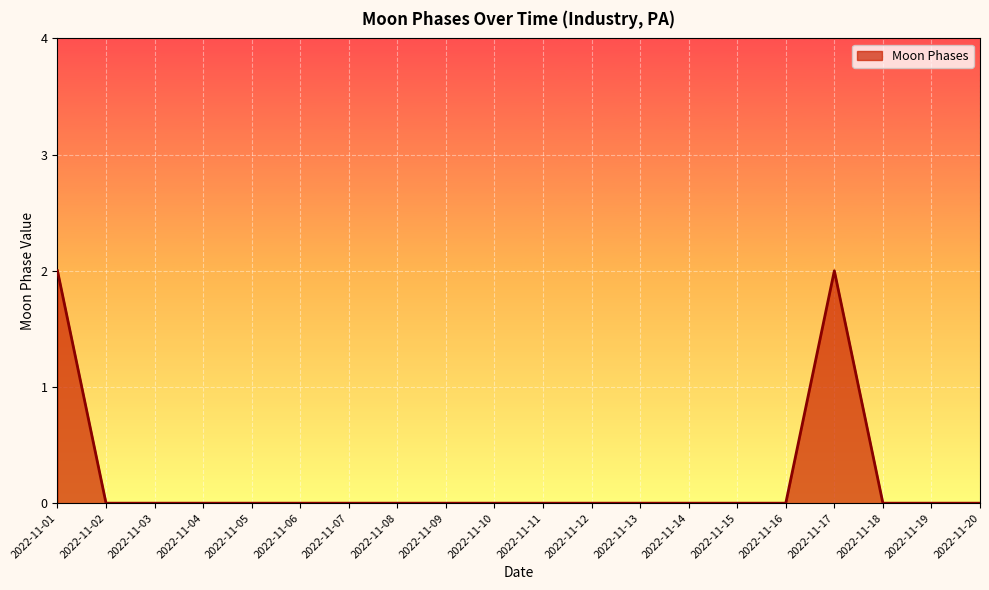

Between 2022-11-05 and 2022-11-01, which is larger?

2022-11-01